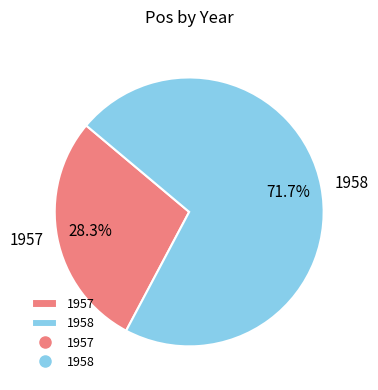

To the nearest percent, what portion does 1957 represent?

28%